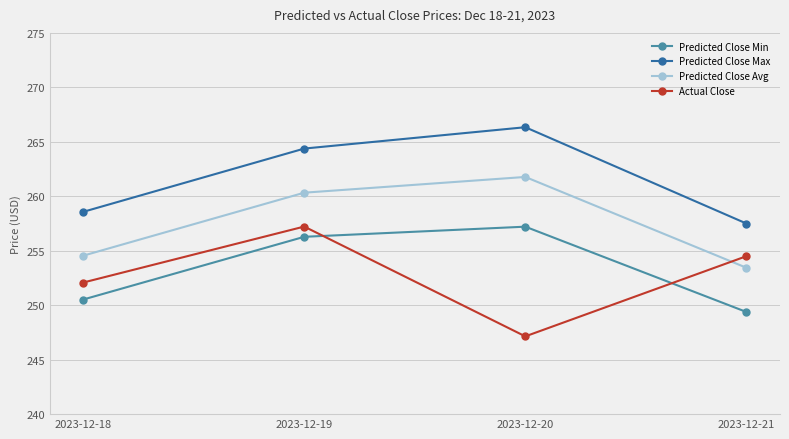

How many categories are shown in the chart?

4